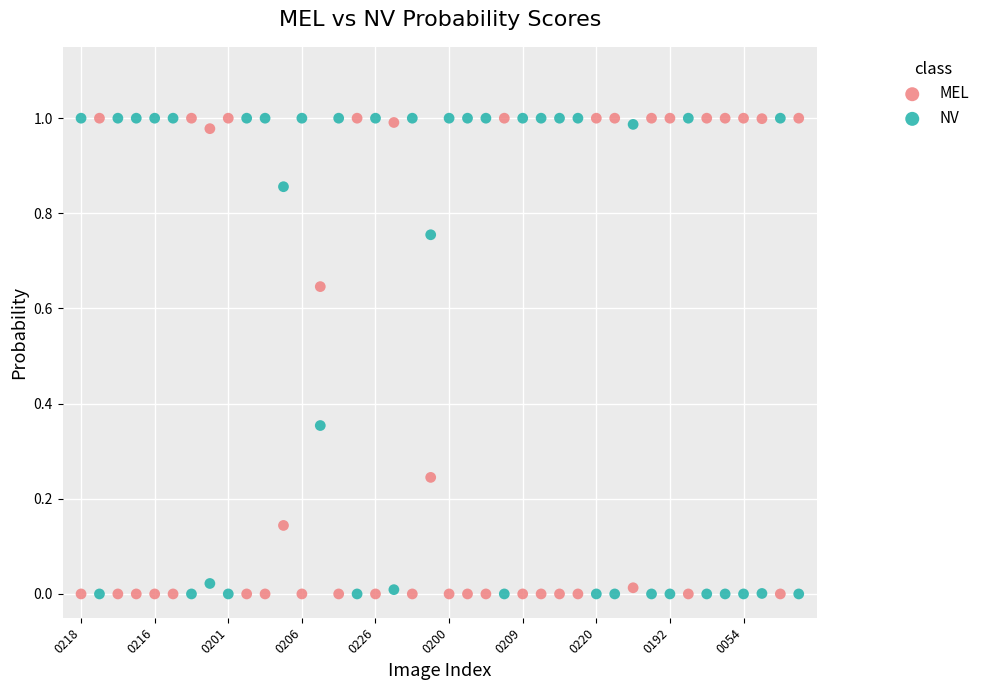

How many data points are displayed?

80